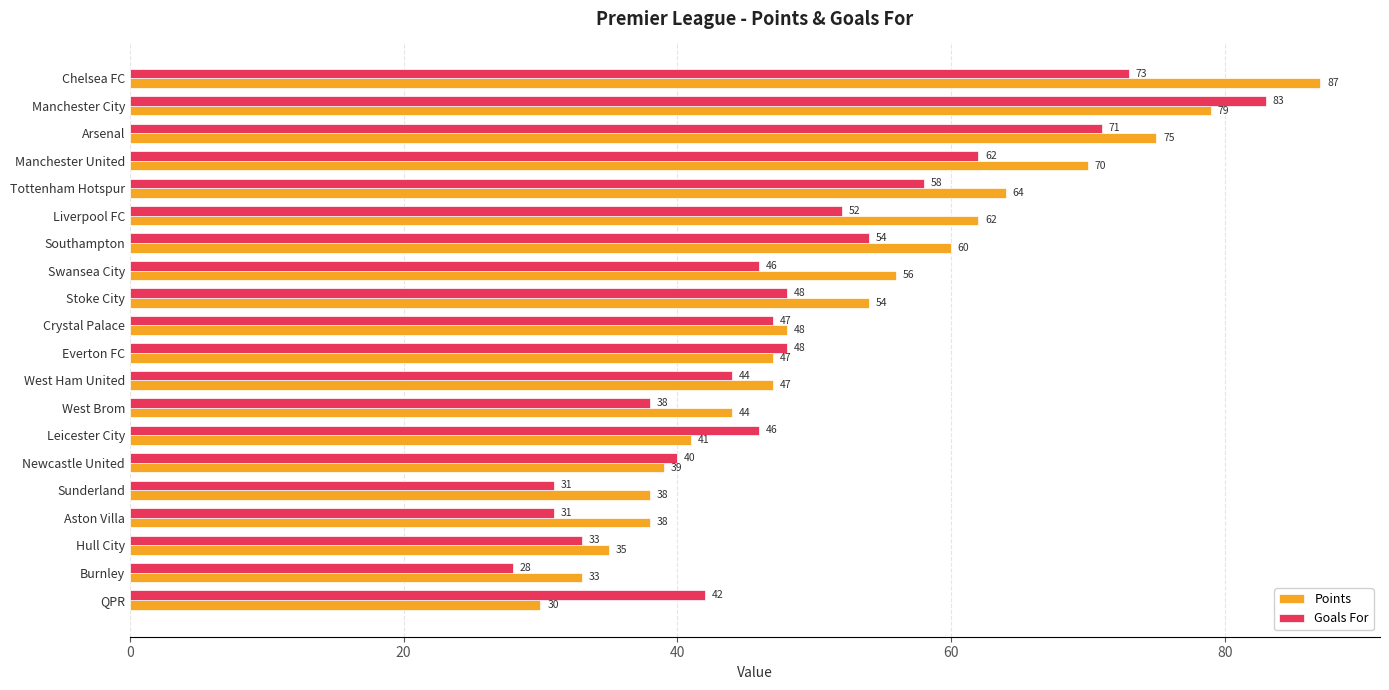

Which series has the largest range (max minus min)?

Points